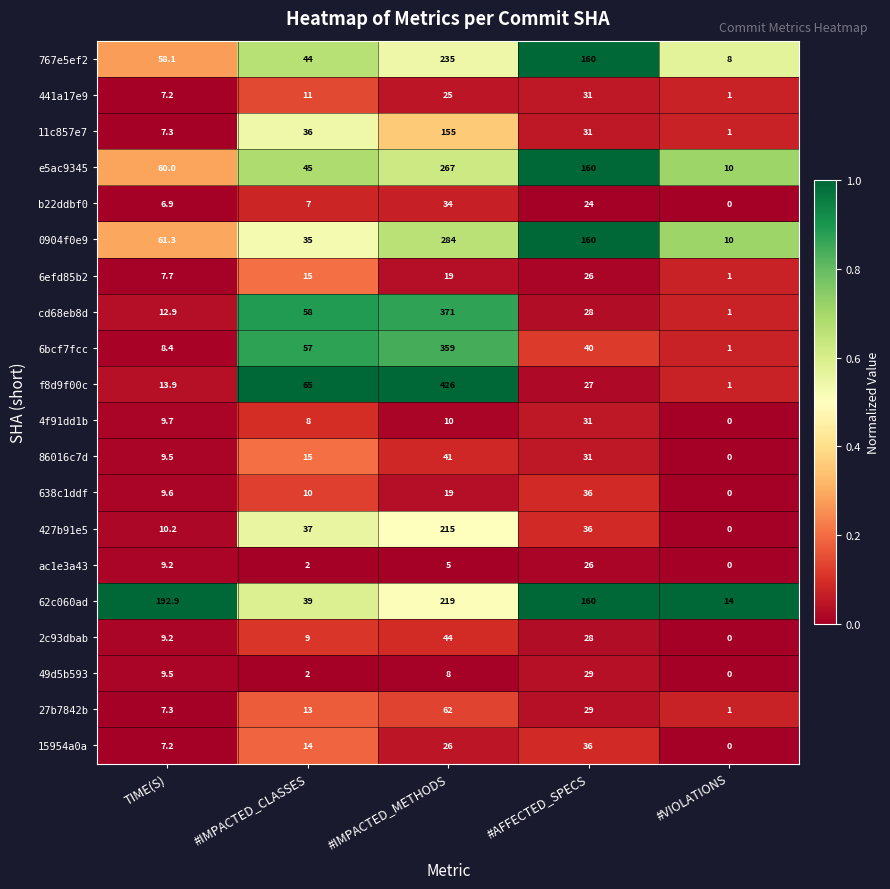

What is the difference between the second highest and second lowest values in the 2c93dbab series?

19.0